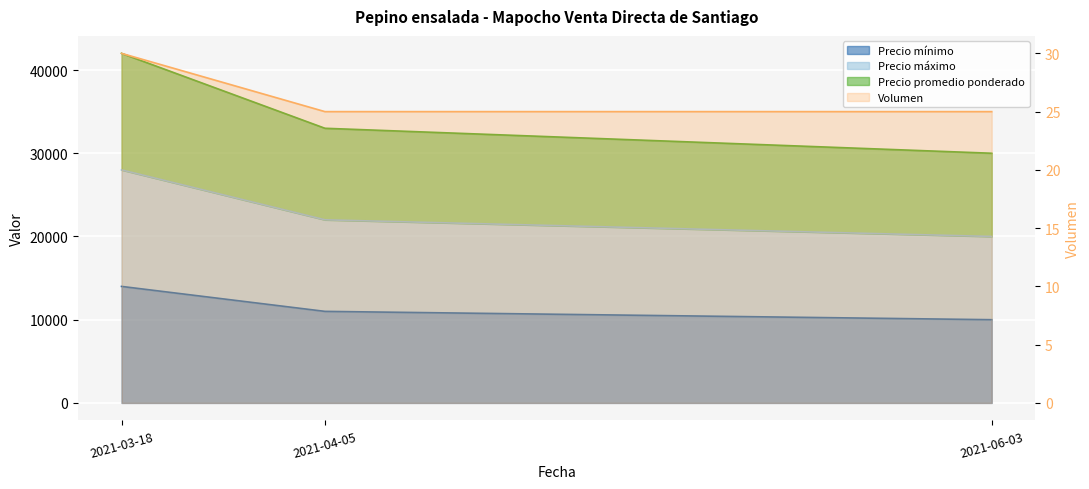

What is the difference between the highest and lowest values at 2021-04-05?

32975